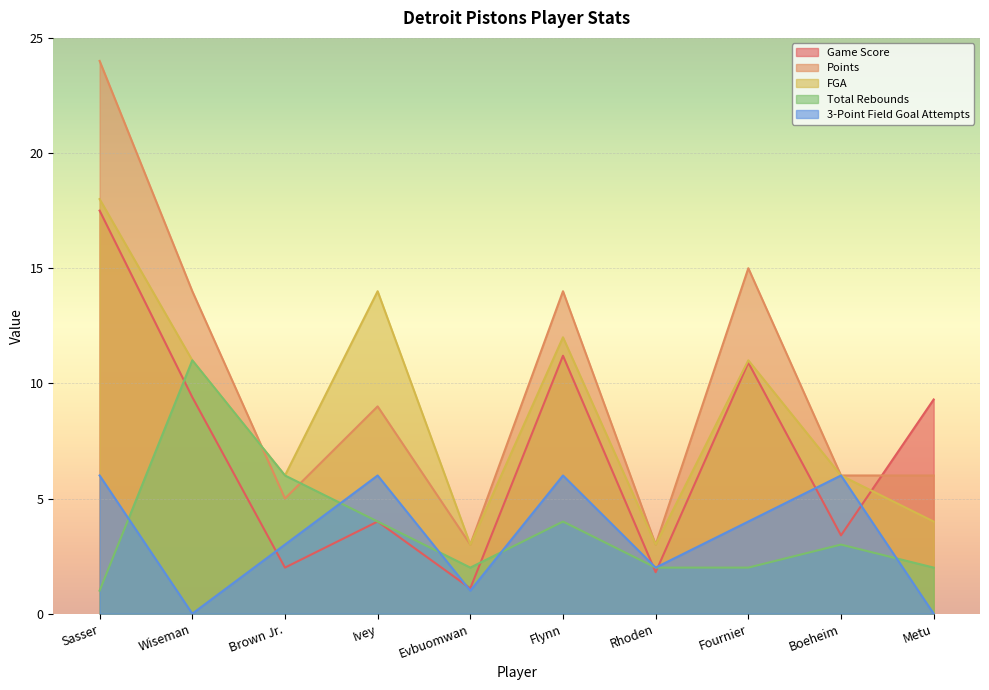

What is the difference between the second highest and minimum values in the Points series?

12.0